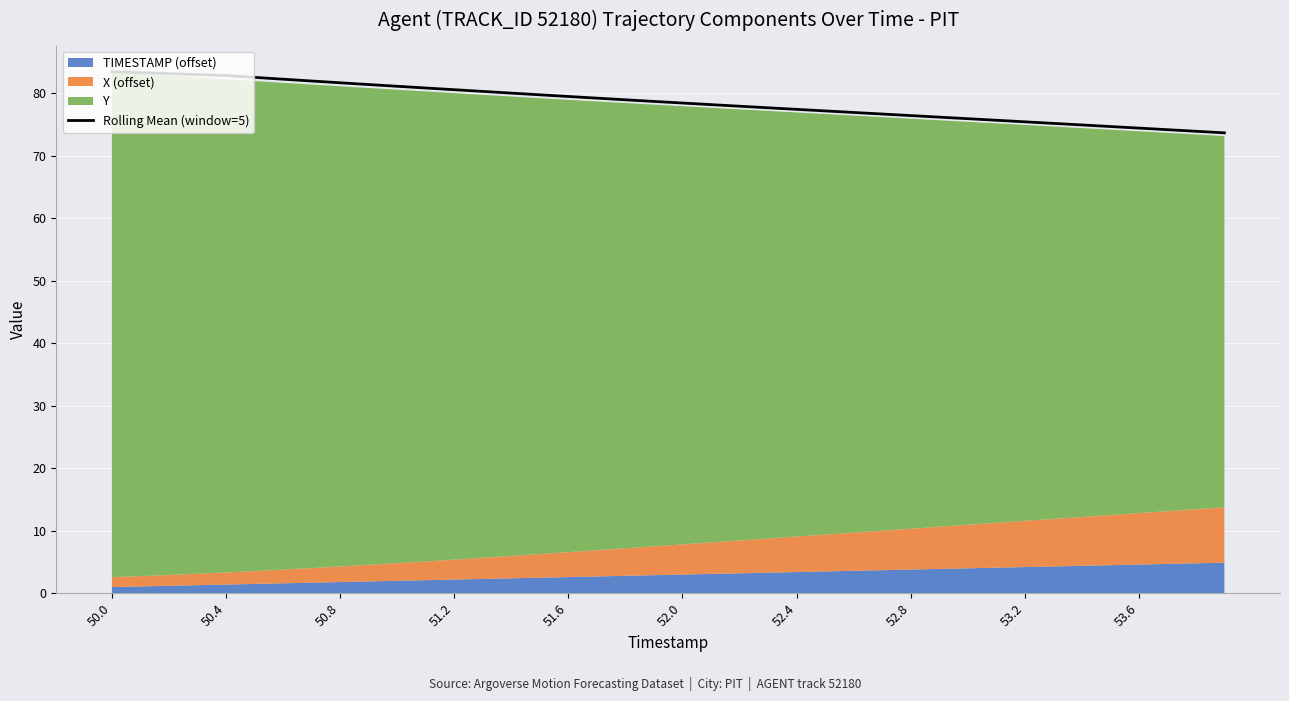

At which category does the chart reach its peak across all series?

50.0